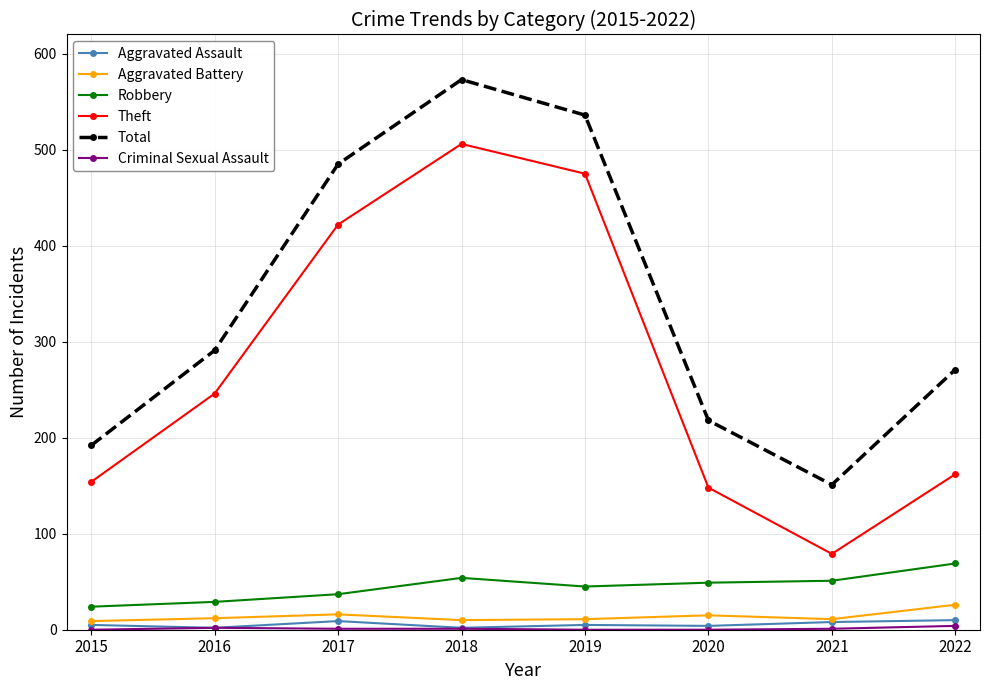

At which category does Total reach its first local valley?

2021